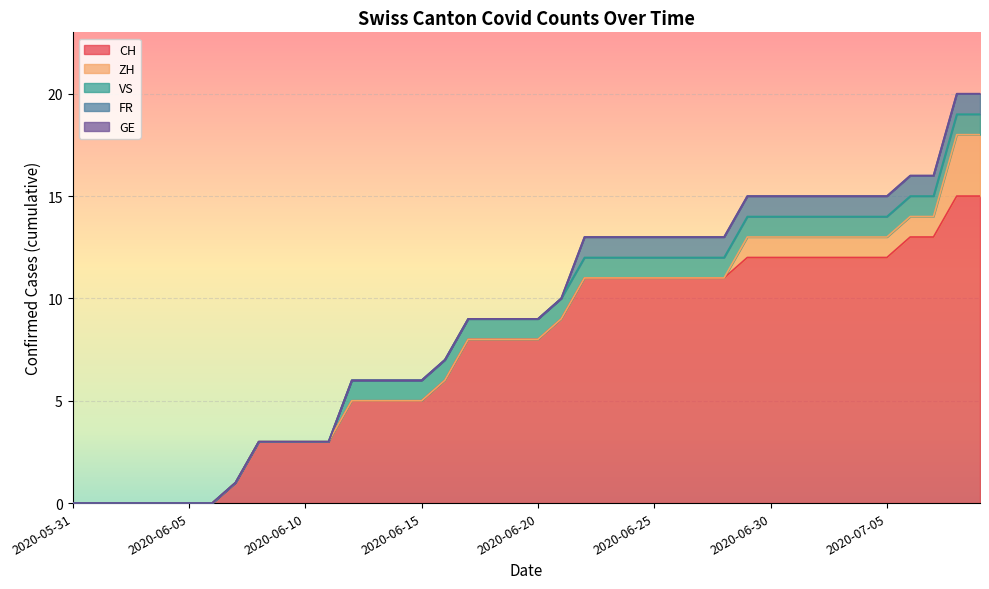

The CH series shows 0 at 2020-05-31. True or false?

True